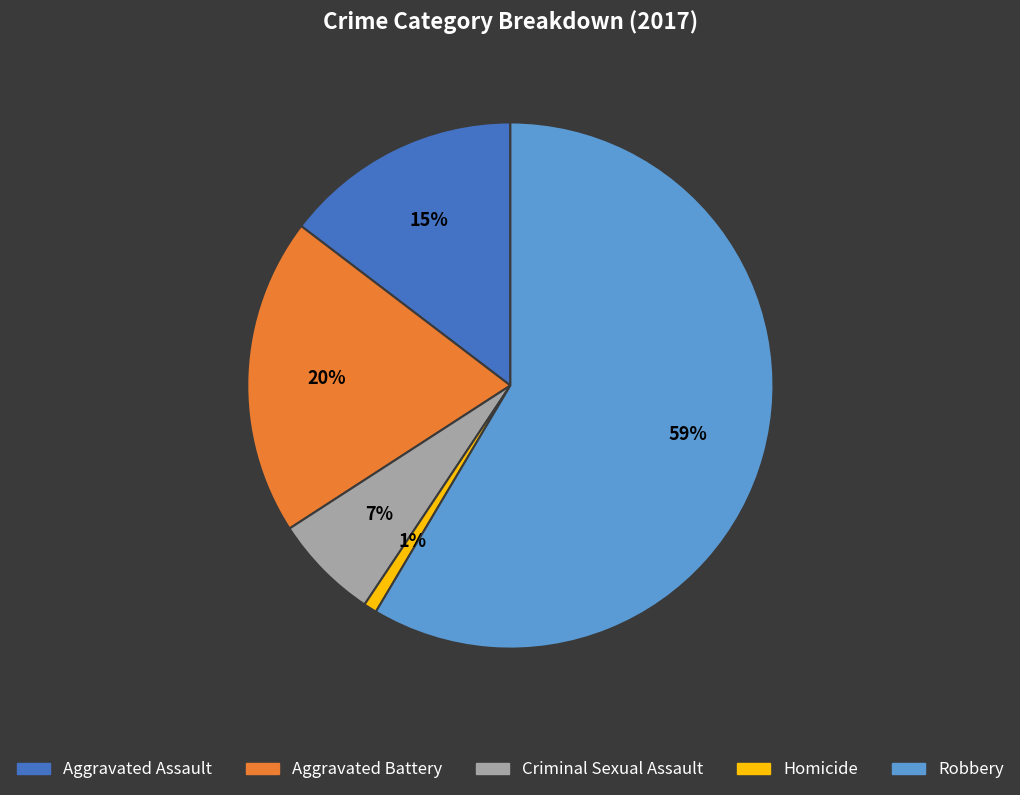

How many segments does this pie chart have?

5